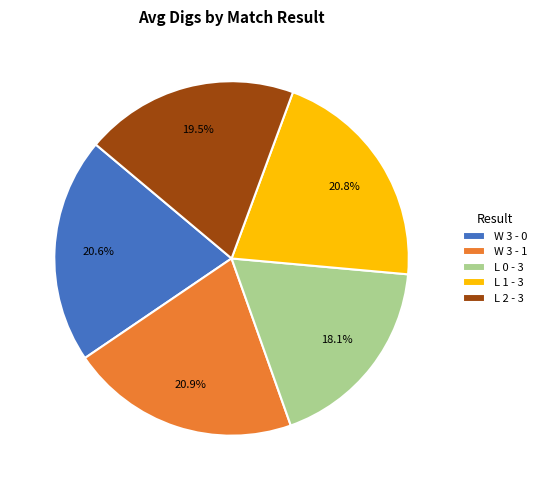

How many segments does this pie chart have?

5